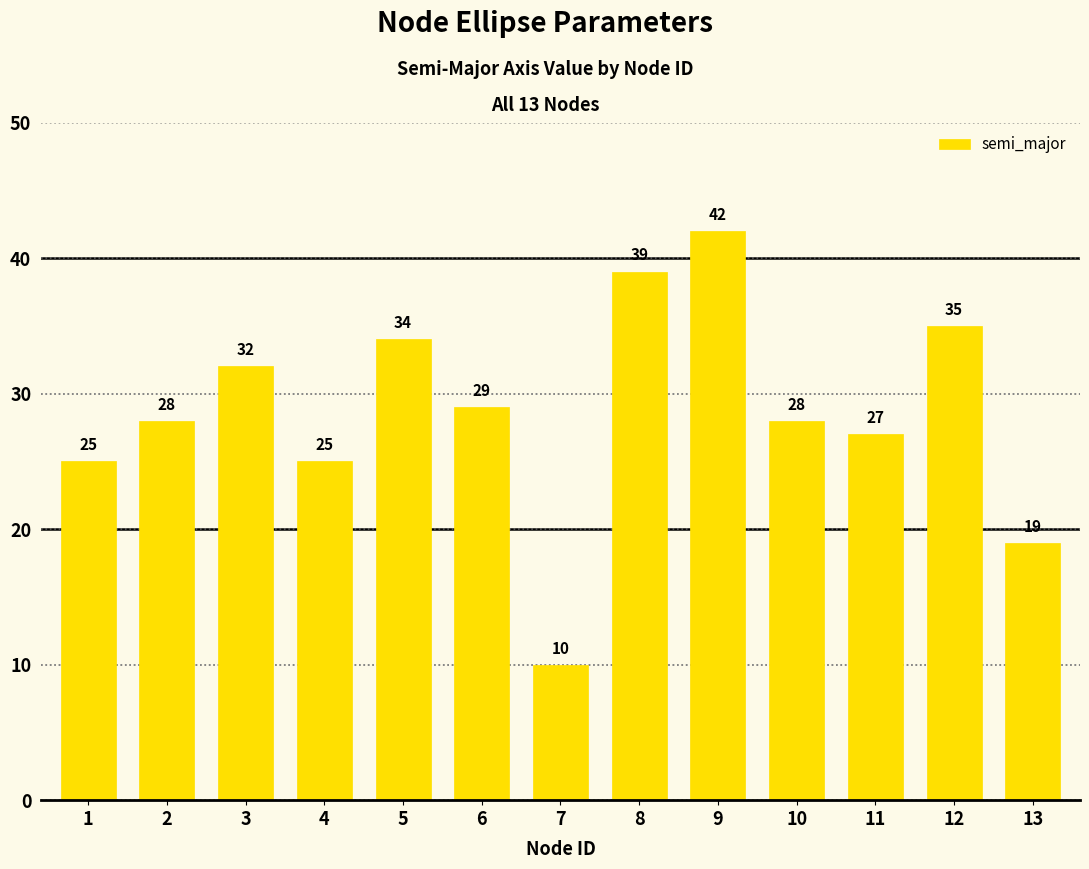

What value does the data have at 9, to the nearest 10?

40